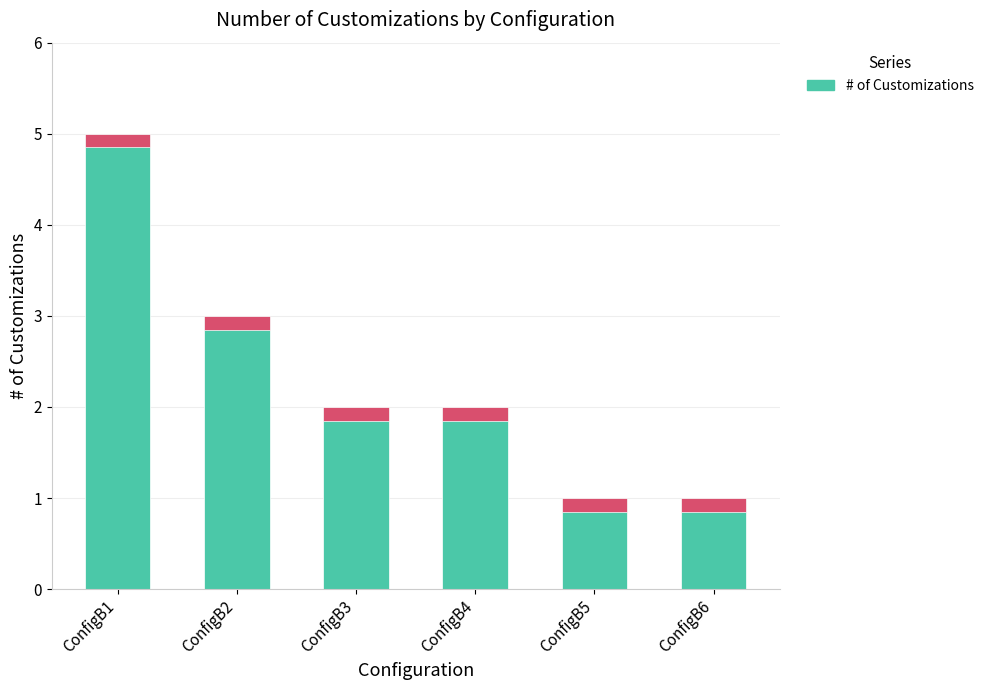

List the labels in order of value, largest first.

ConfigB1, ConfigB2, ConfigB3, ConfigB4, ConfigB5, ConfigB6